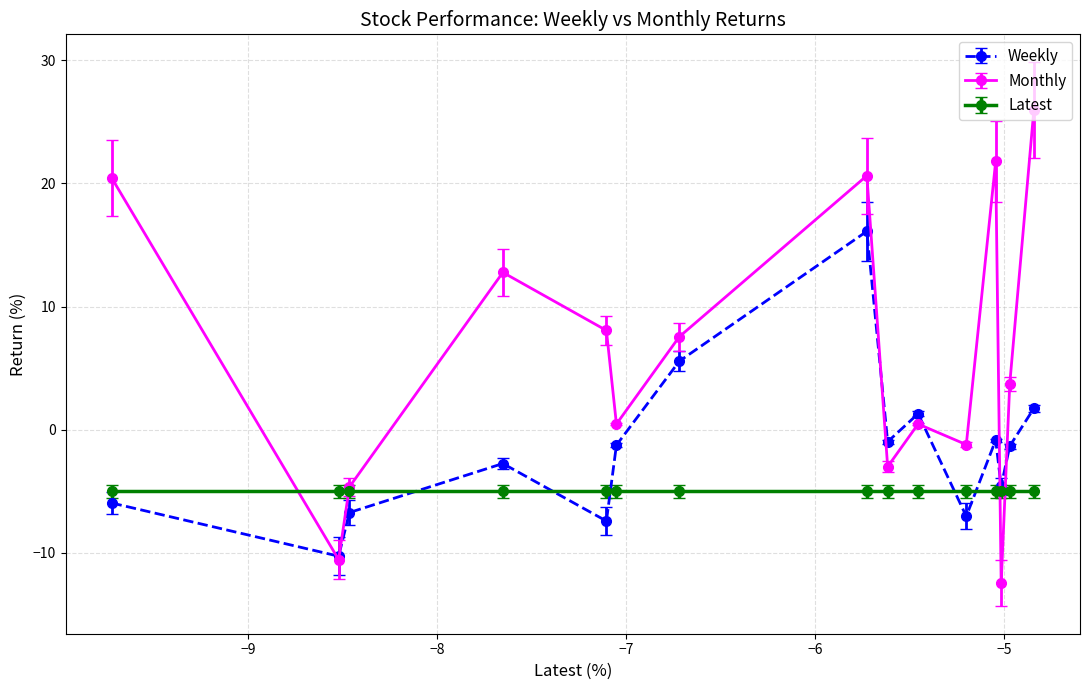

Which series has the largest total across all categories?

Monthly